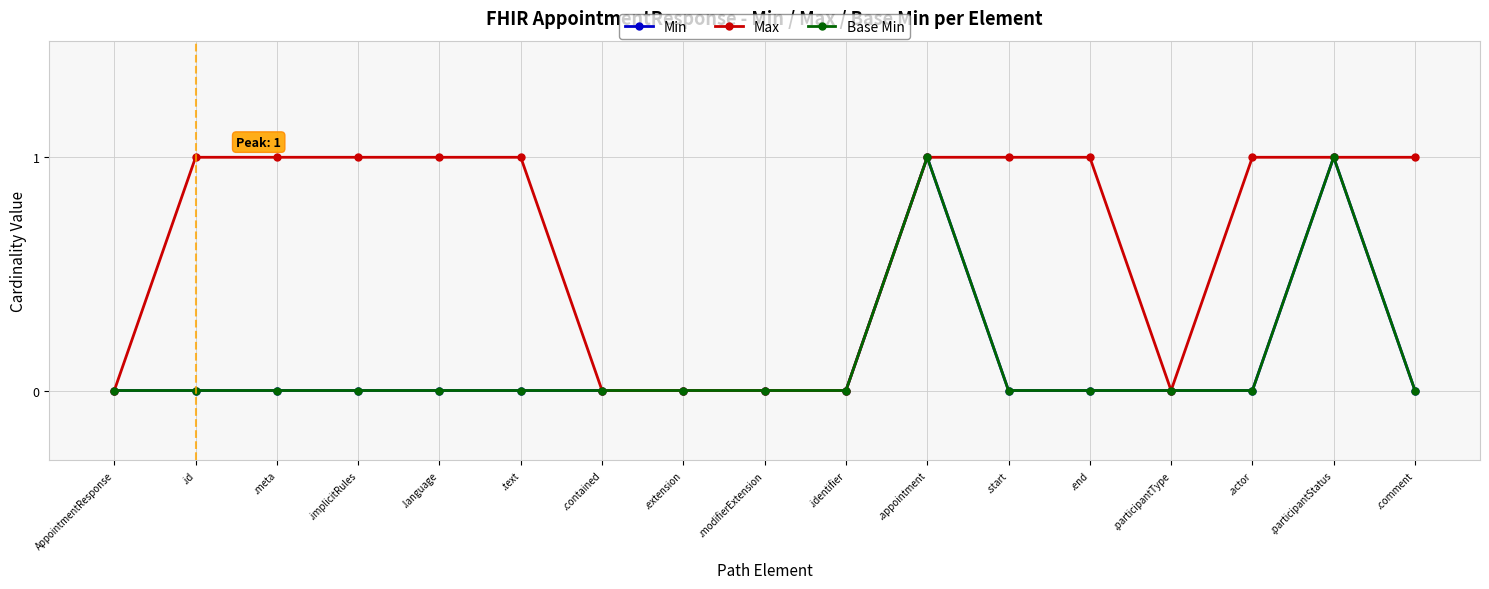

At how many categories does at least one series exceed 0?

11